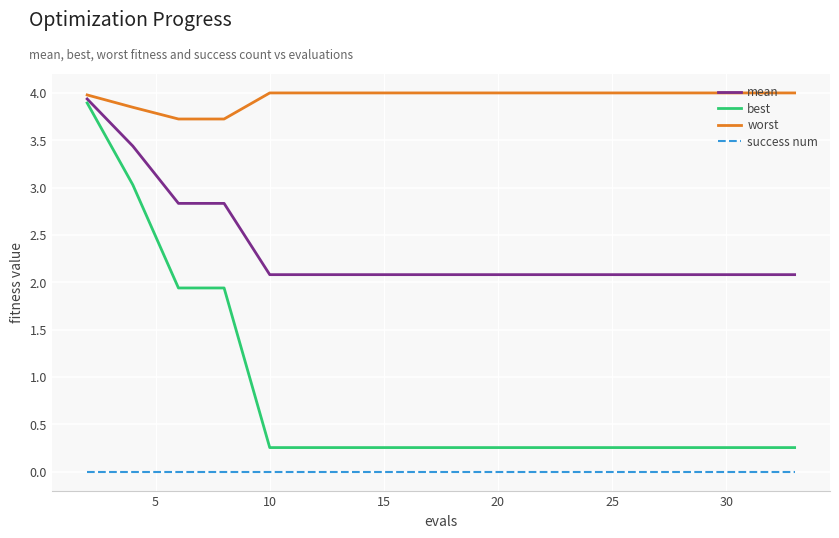

True or false: success num and mean intersect in this chart.

False